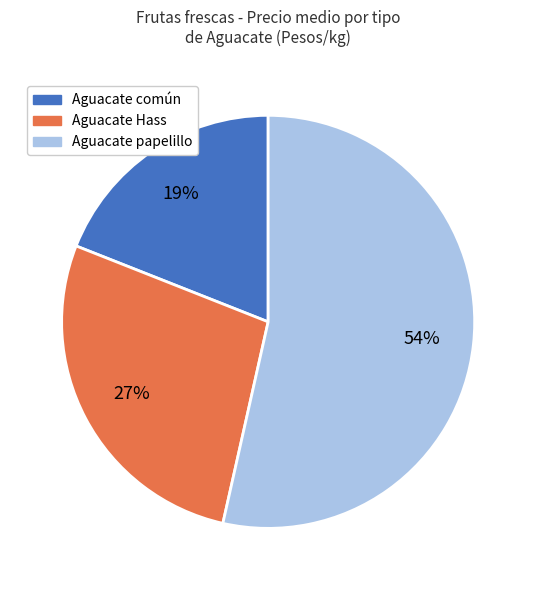

Between Aguacate papelillo and Aguacate común, which is larger?

Aguacate papelillo